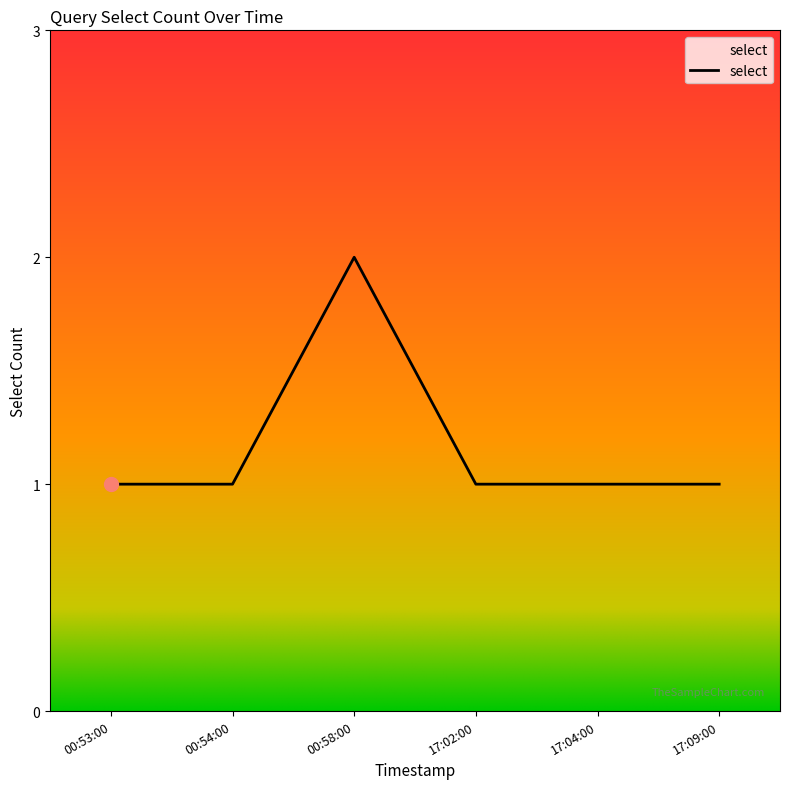

What is the ratio of the value at 00:54:00 to the value at 17:04:00?

1.0